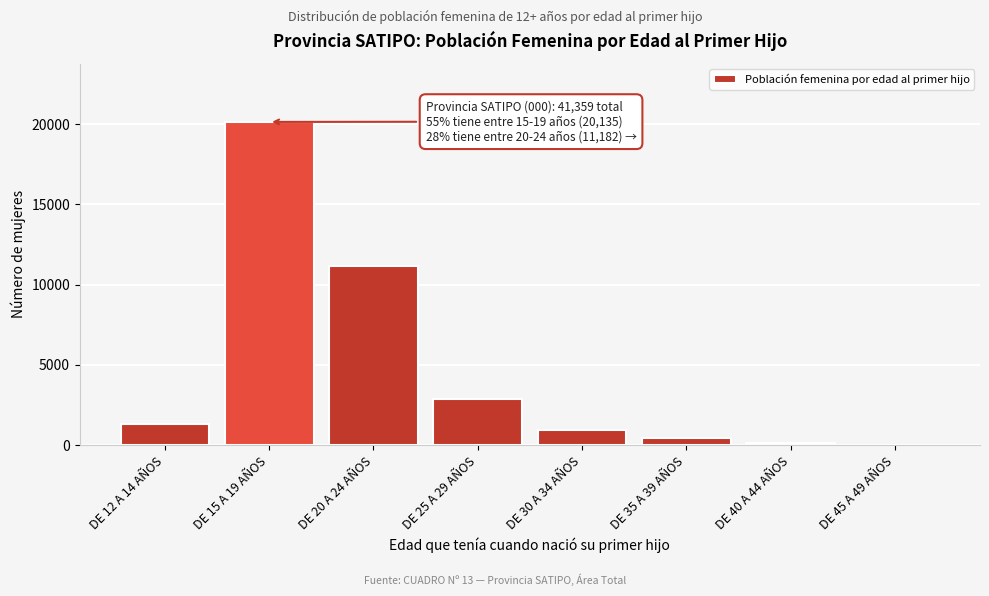

Reading right to left, transcribe all the data shown in this chart.

DE 45 A 49 AÑOS=18	DE 40 A 44 AÑOS=137	DE 35 A 39 AÑOS=423	DE 30 A 34 AÑOS=908	DE 25 A 29 AÑOS=2867	DE 20 A 24 AÑOS=11182	DE 15 A 19 AÑOS=20135	DE 12 A 14 AÑOS=1316